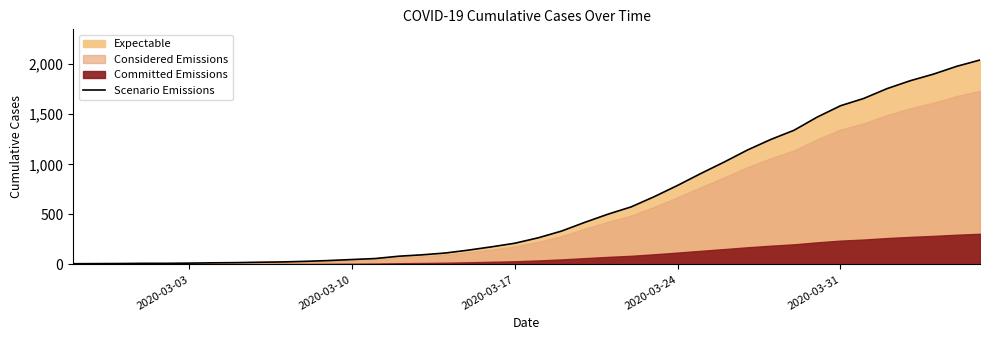

At which category does the chart reach its minimum across all series?

2020-03-03